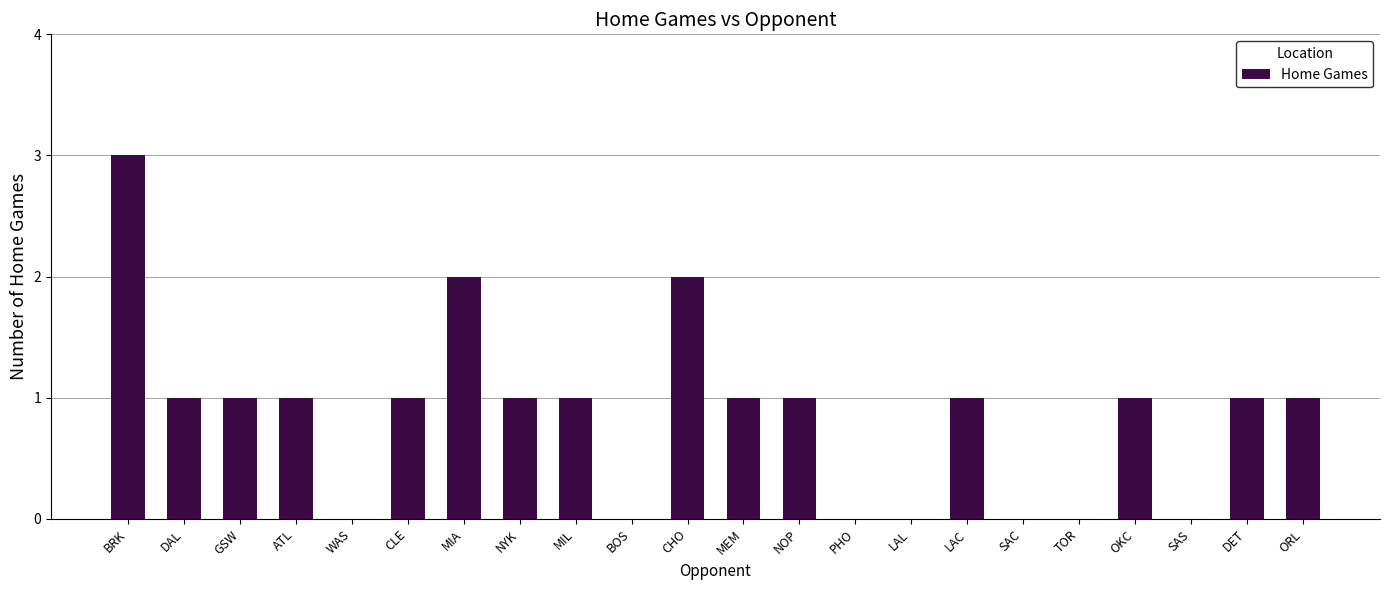

The value at WAS is 2. True or false?

False